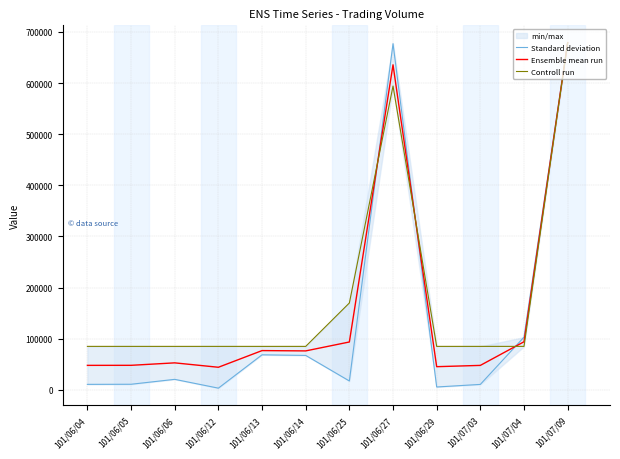

What position from the left is 101/06/27?

8